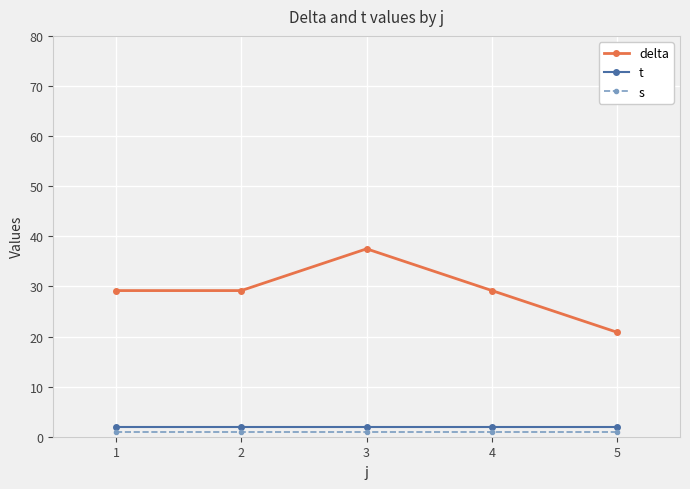

Reading right to left, extract all data points from this chart.

delta: 20.8	29.2	37.5	29.2	29.2
t: 2.0	2.0	2.0	2.0	2.0
s: 1.0	1.0	1.0	1.0	1.0